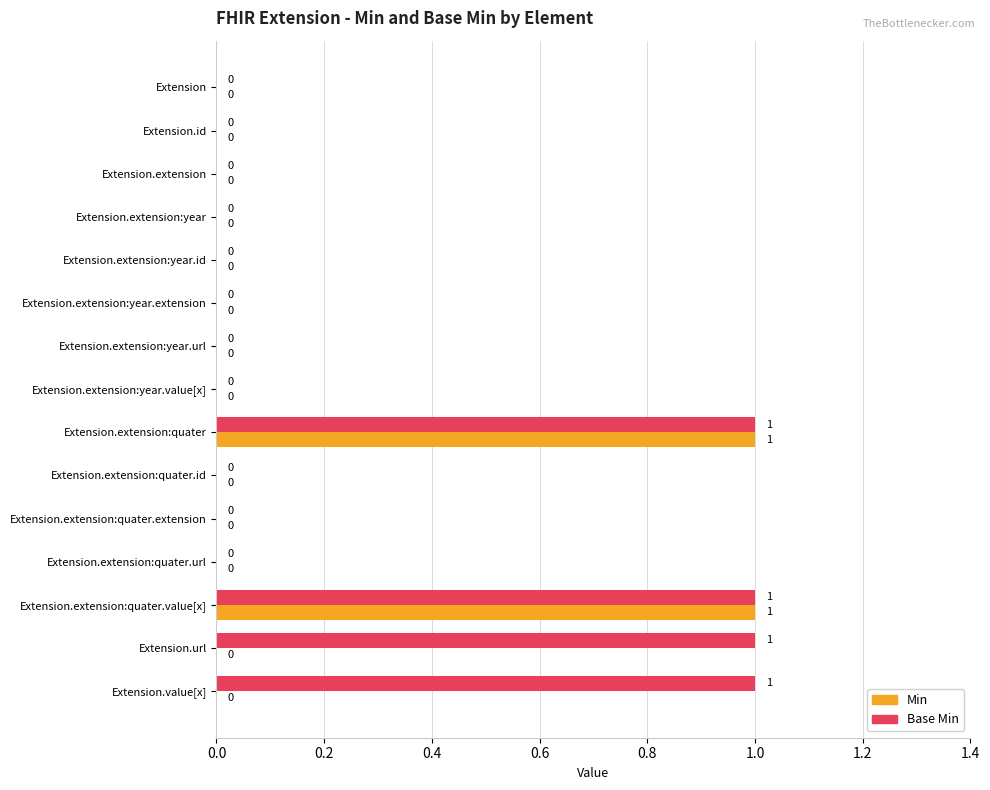

The Base Min series shows 0 at Extension.extension:year.url. True or false?

True